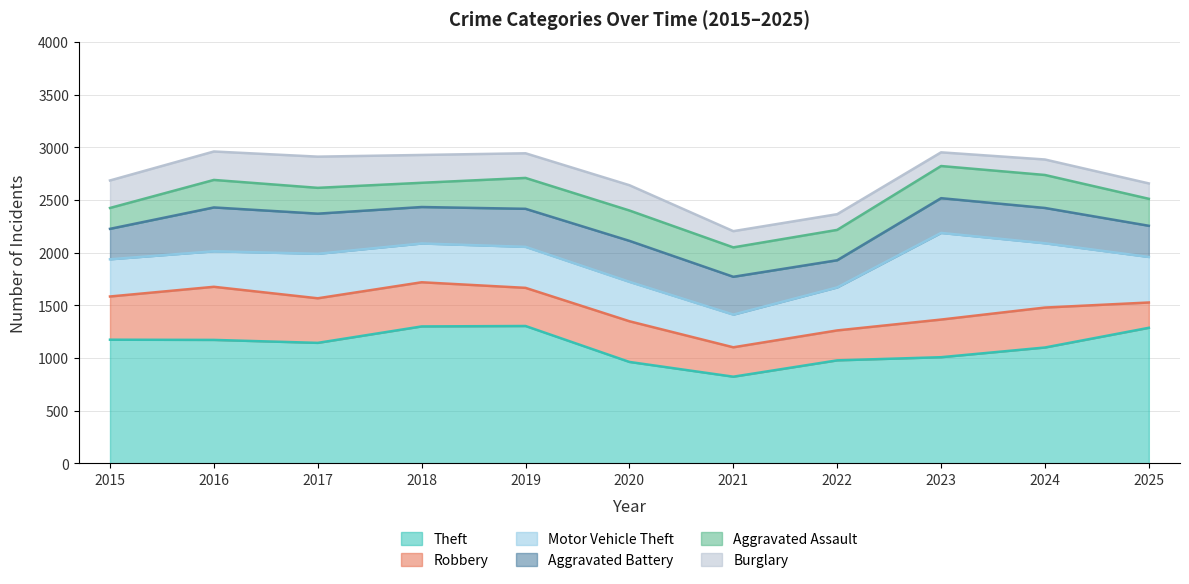

What is the maximum value for Aggravated Assault?

313